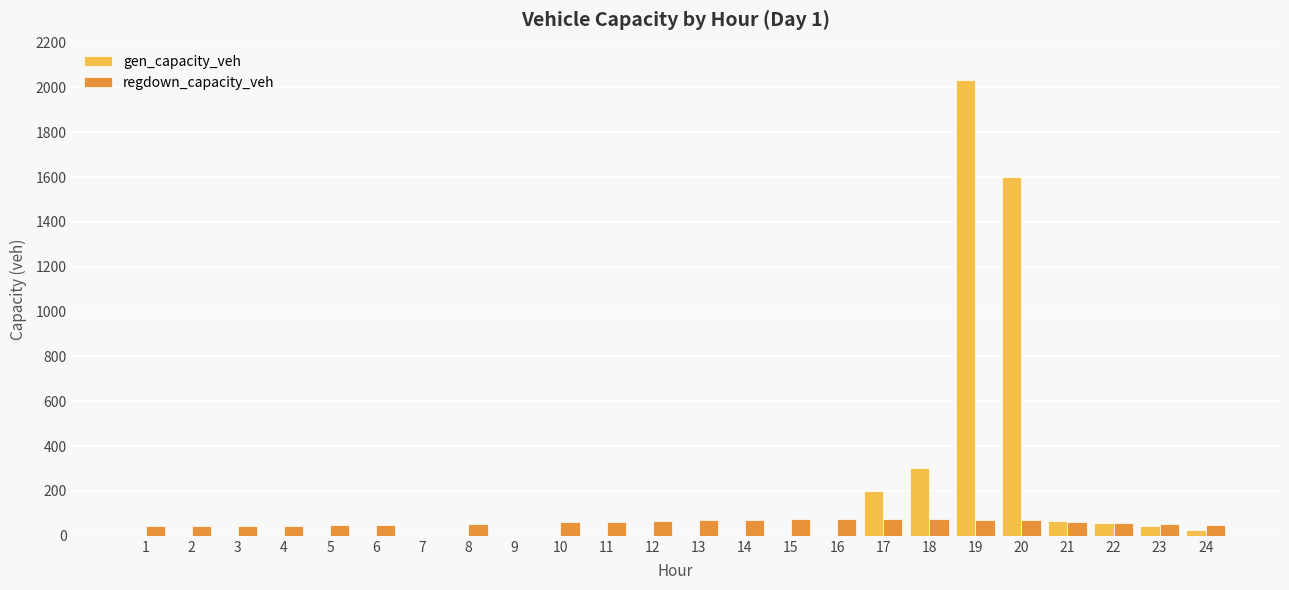

Count the number of categories in the chart.

24